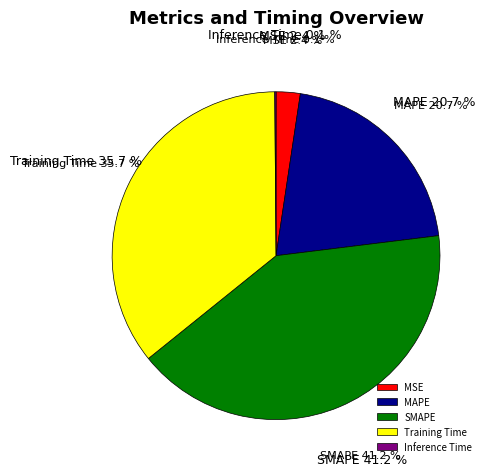

Which slice is the smallest?

Inference Time